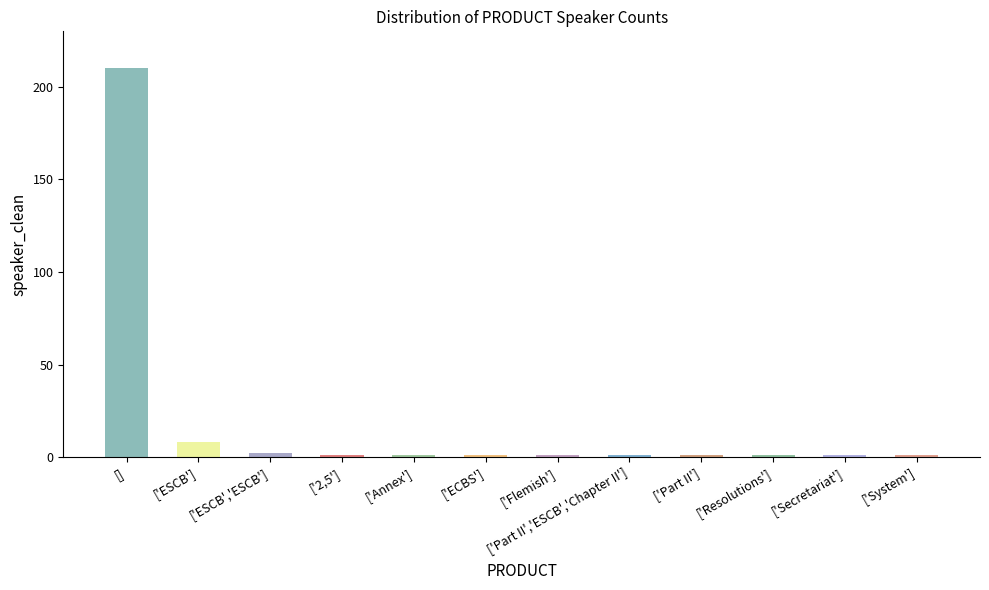

Approximately how many times larger is the value at ['2,5'] compared to ['Resolutions']?

1.0